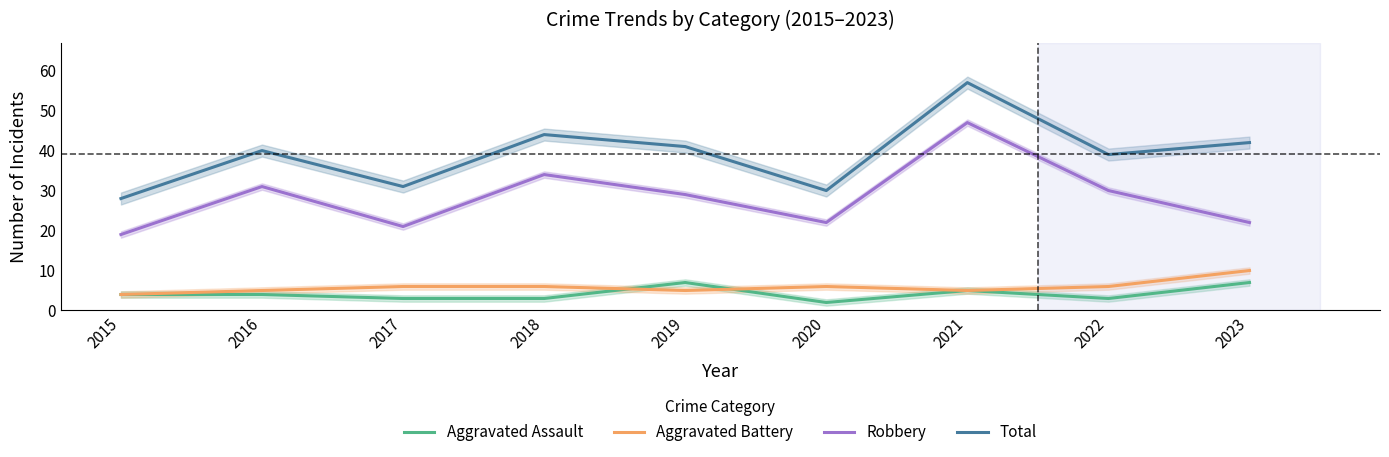

Where is the first local minimum for Total?

2017